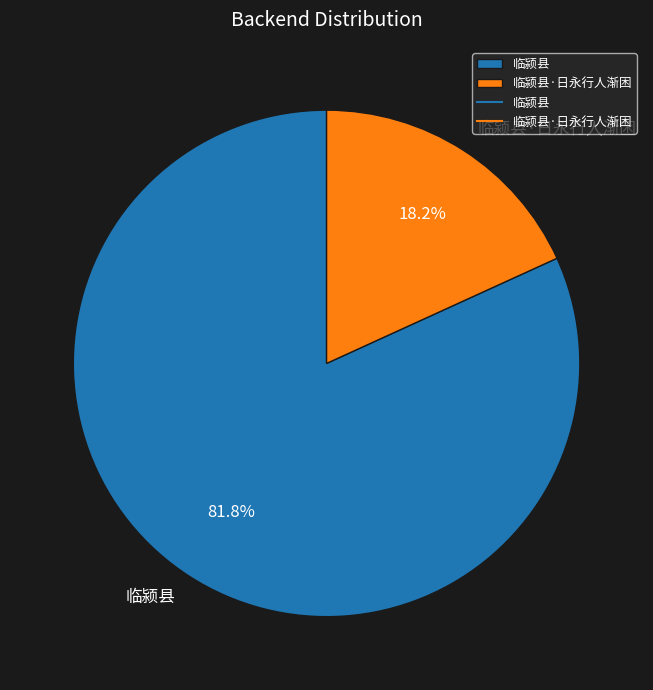

Which category has the biggest portion of the pie?

临颍县